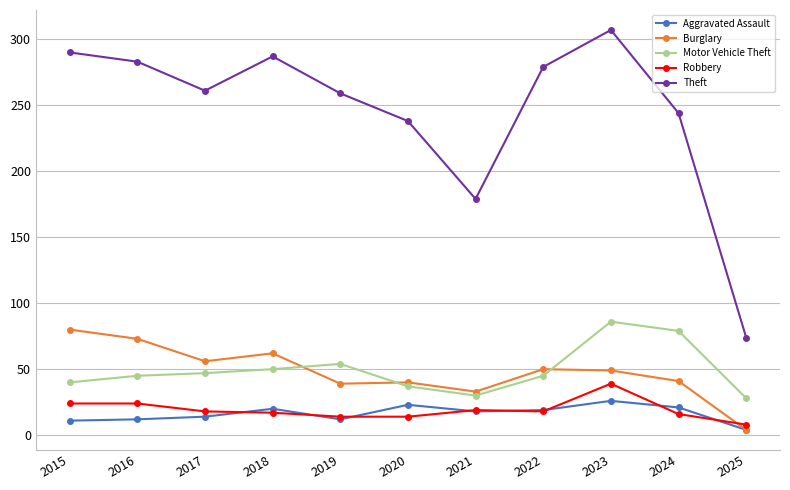

What is the difference between the highest and lowest values at 2016?

271